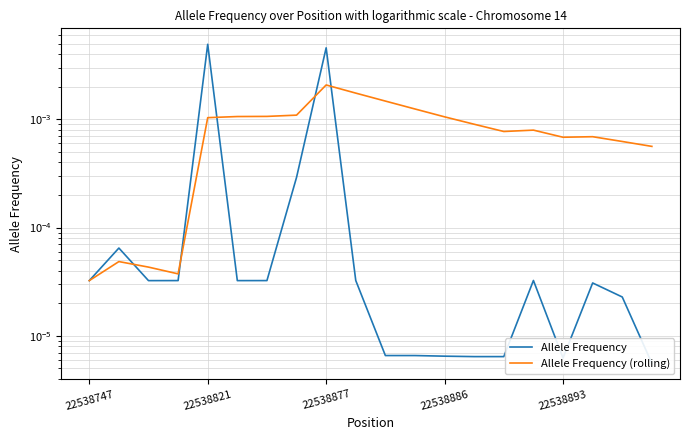

How many series are shown in this chart?

2